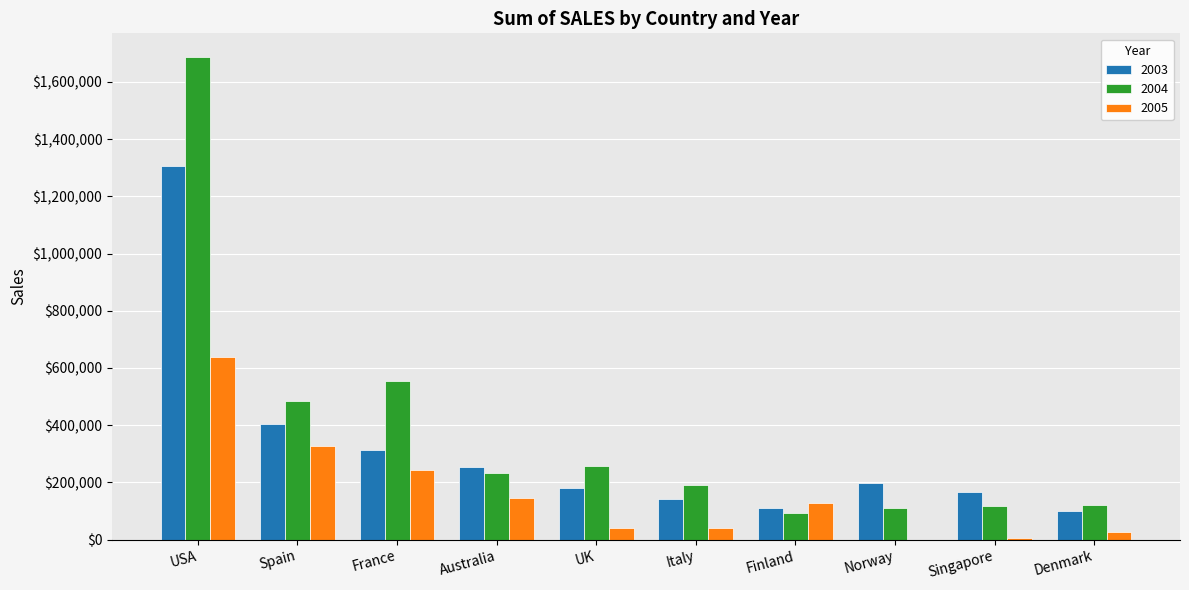

What is the average value of the 2005 series?

159415.1